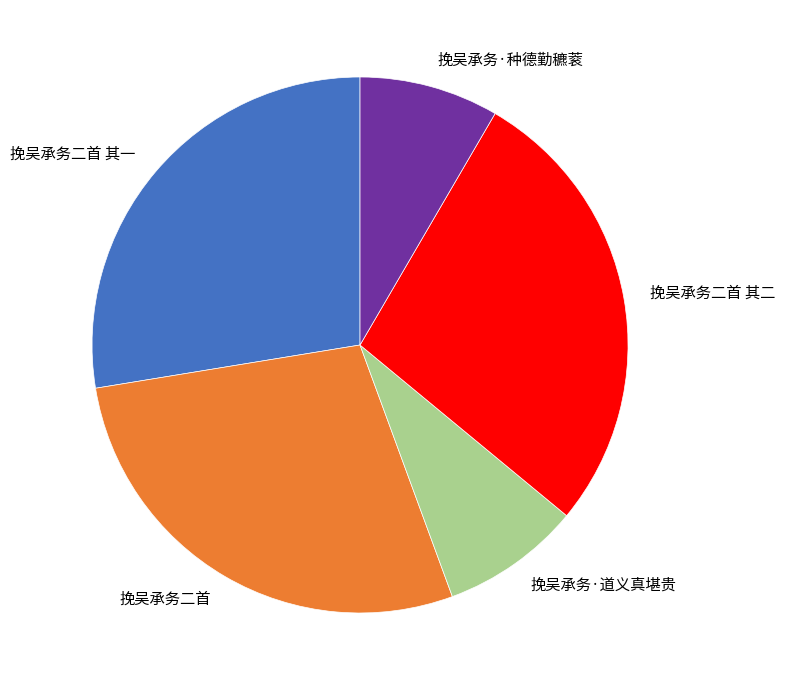

Is there a majority slice in this chart?

No